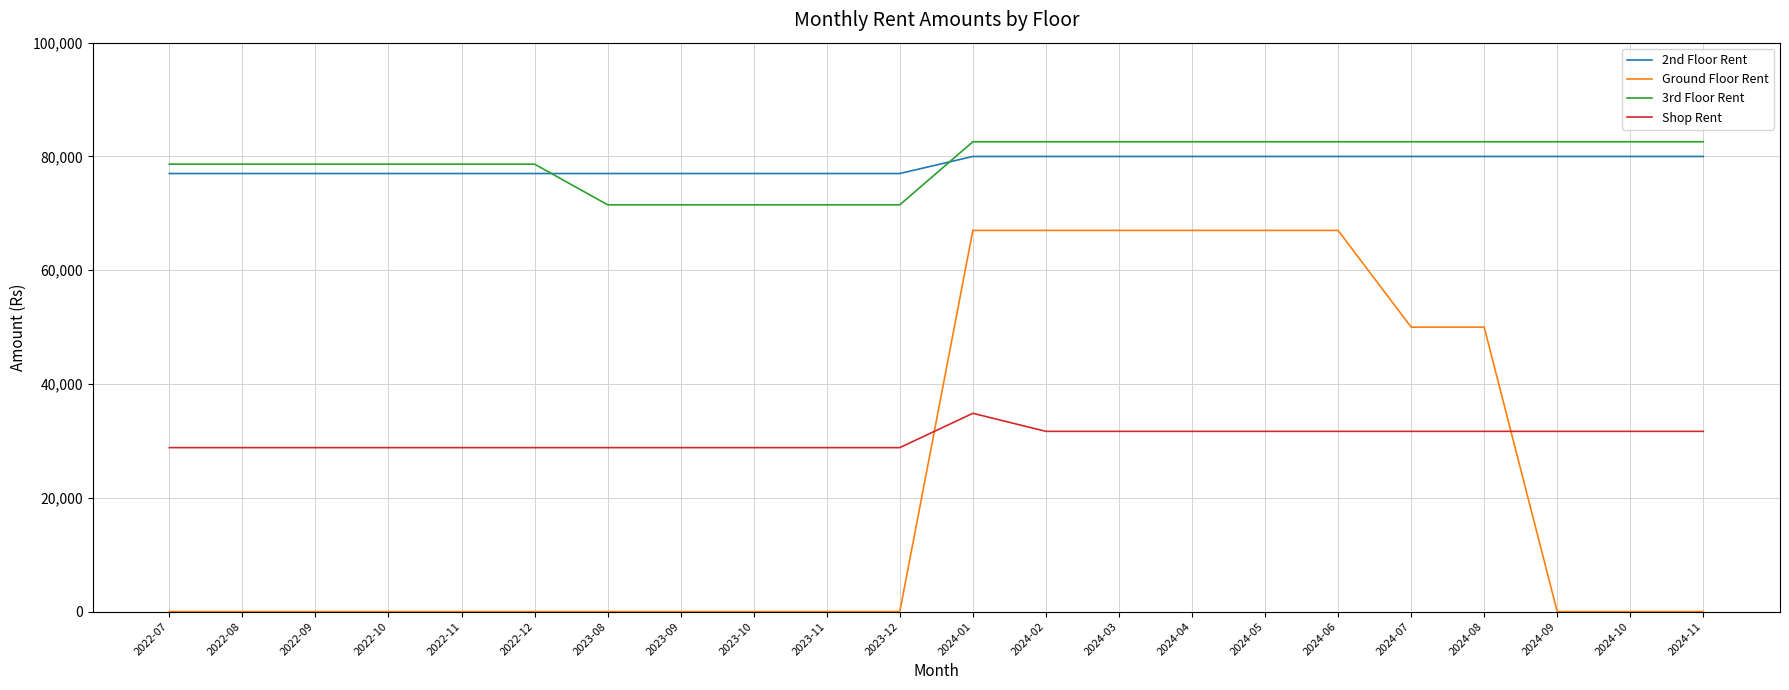

What is the greatest value displayed?

82580